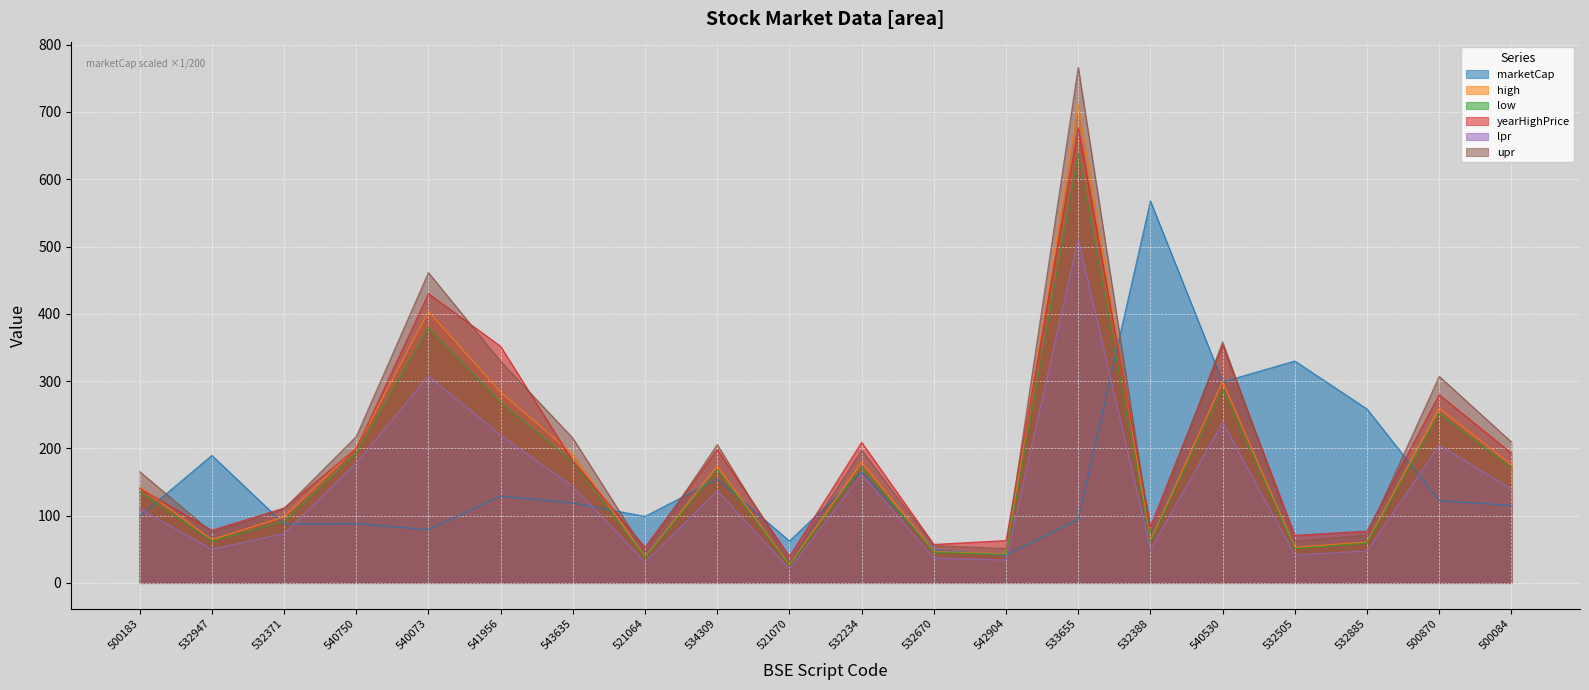

True or false: high has more than 0 interior local peaks.

True